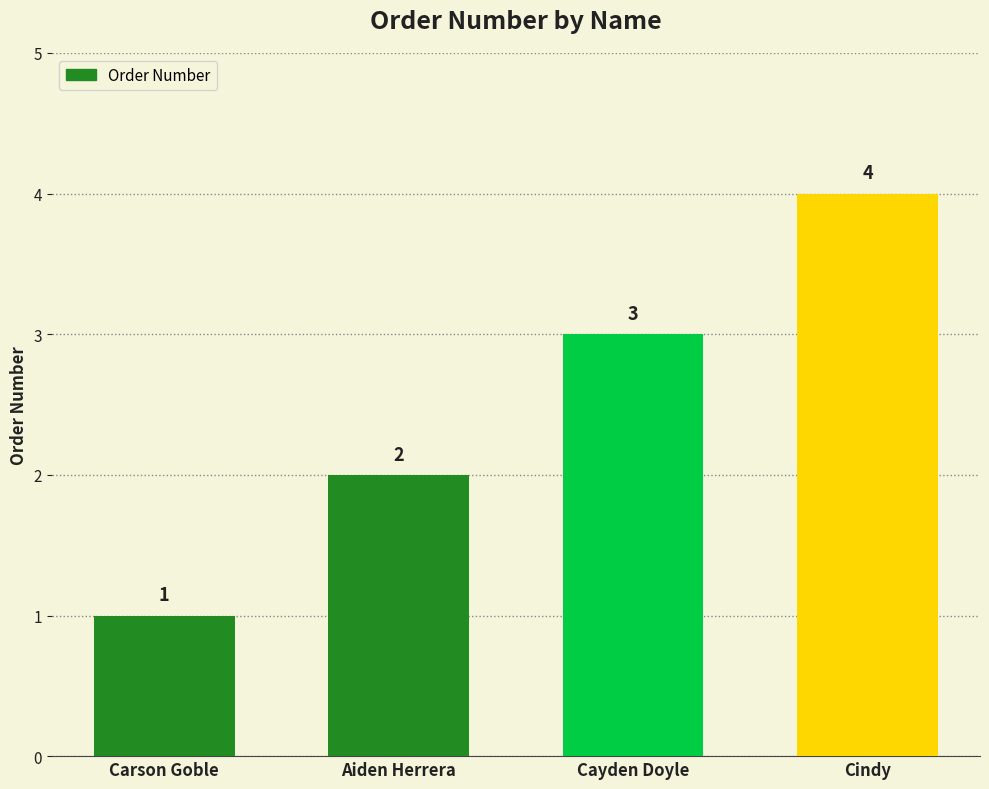

Which has a higher value, Cindy or Cayden Doyle?

Cindy